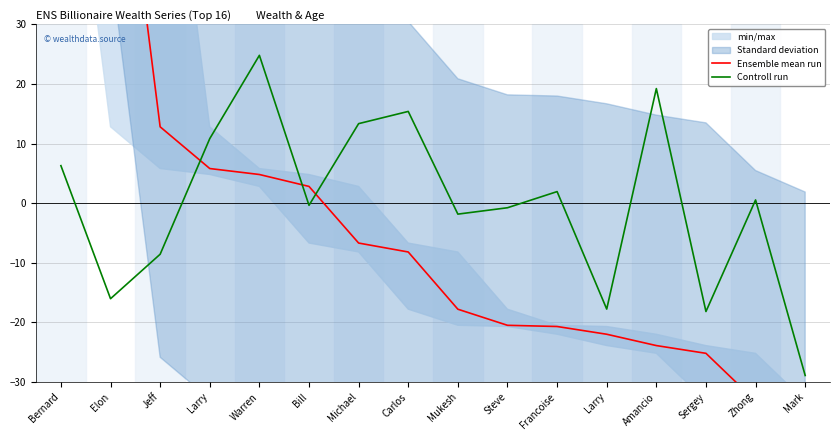

How many intersections are there between Controll run and Ensemble mean run?

3